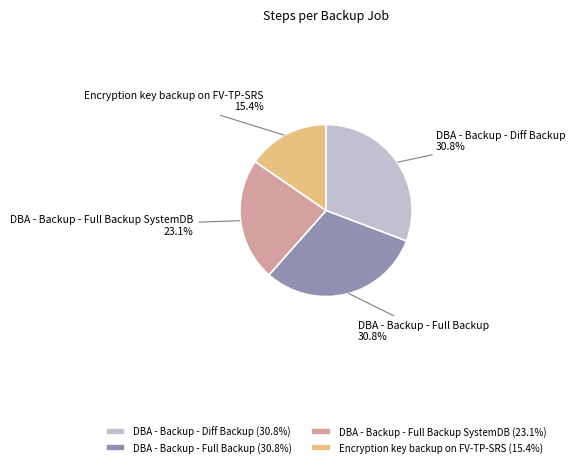

The Encryption key backup on FV-TP-SRS slice represents 15% of the pie. True or false?

True